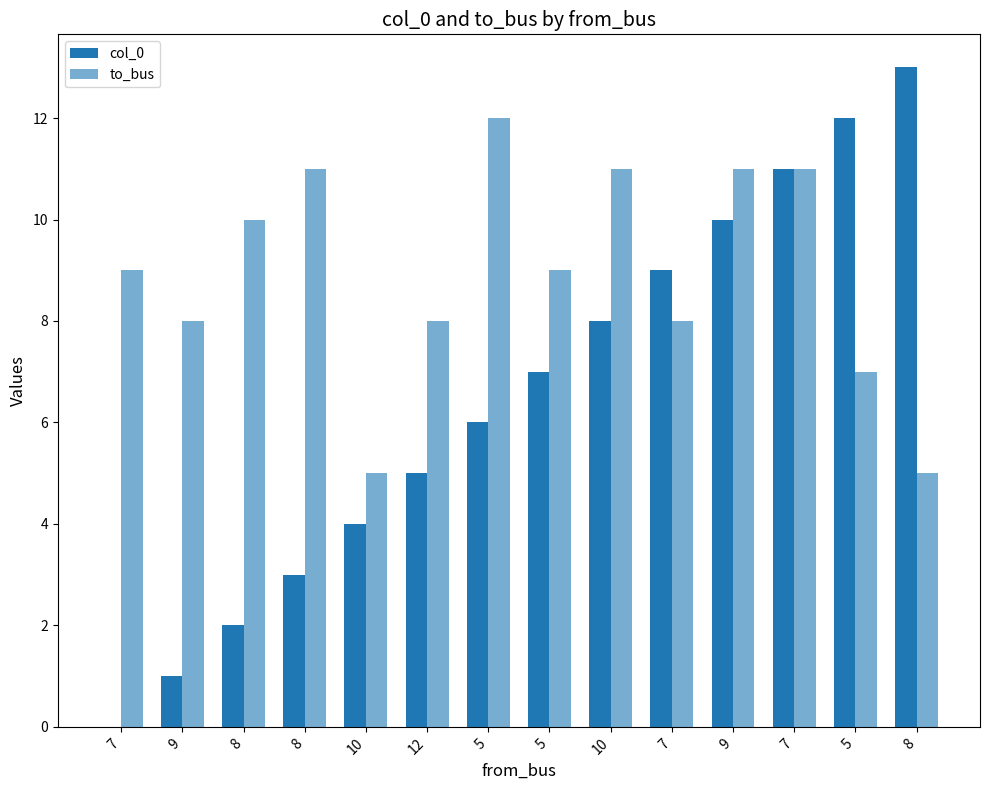

How many data points does each series have?

14